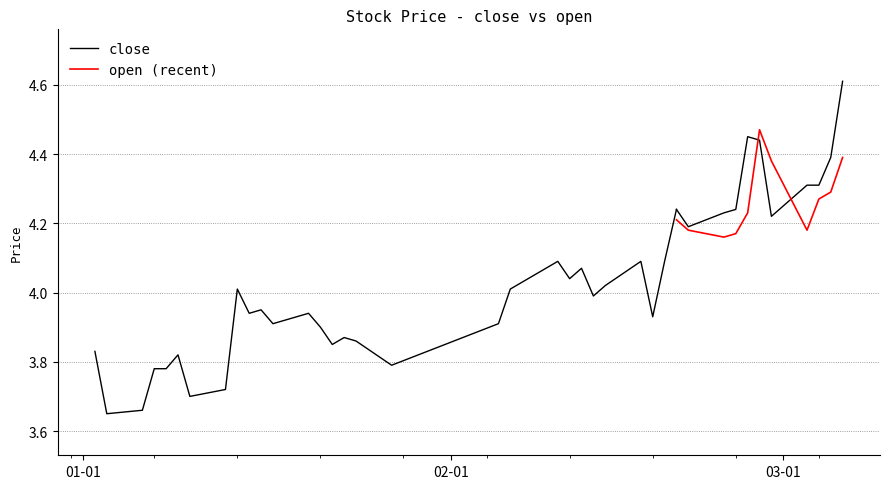

Which series has the largest total across all categories?

close